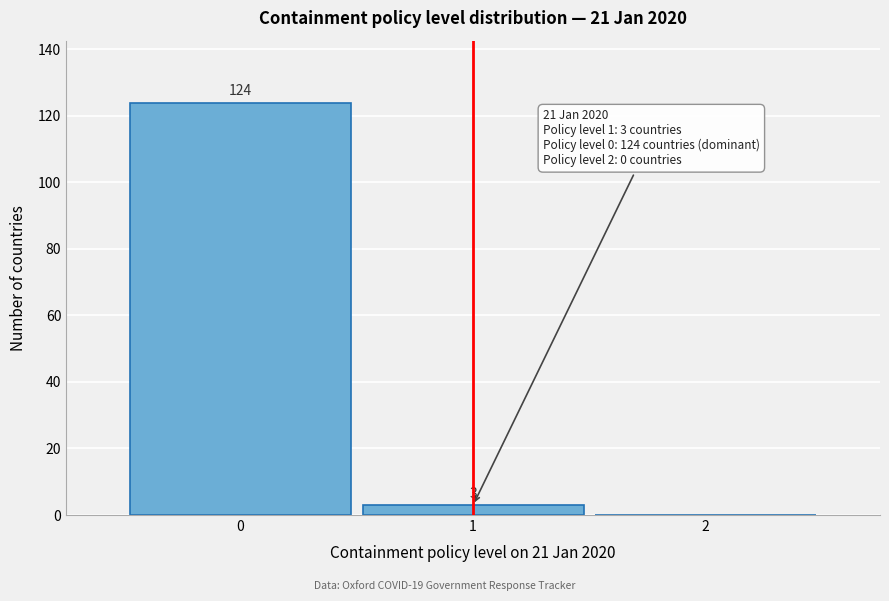

Which range on the x-axis has the tallest bar?

-0.5 to 0.5